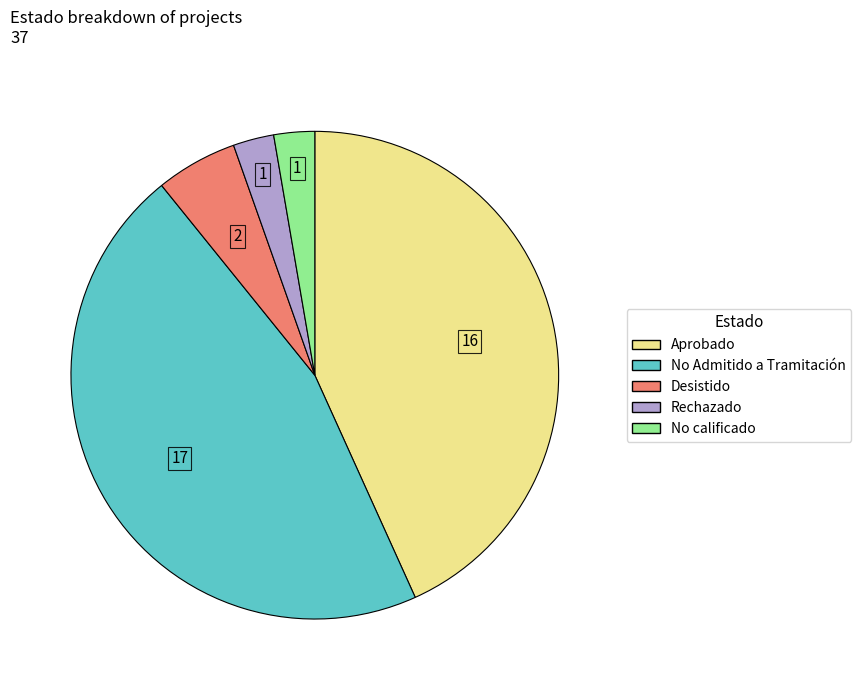

Is there any slice that represents more than half of the pie?

No